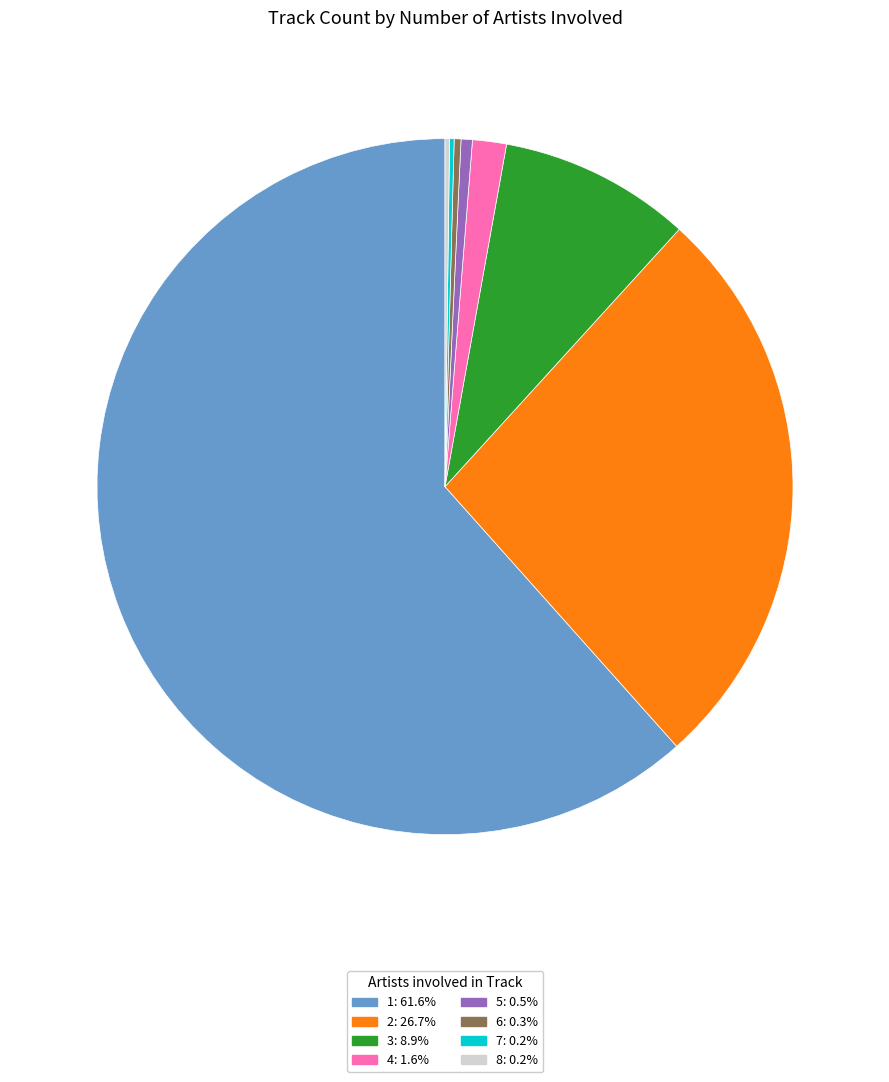

Is there a majority slice in this chart?

Yes